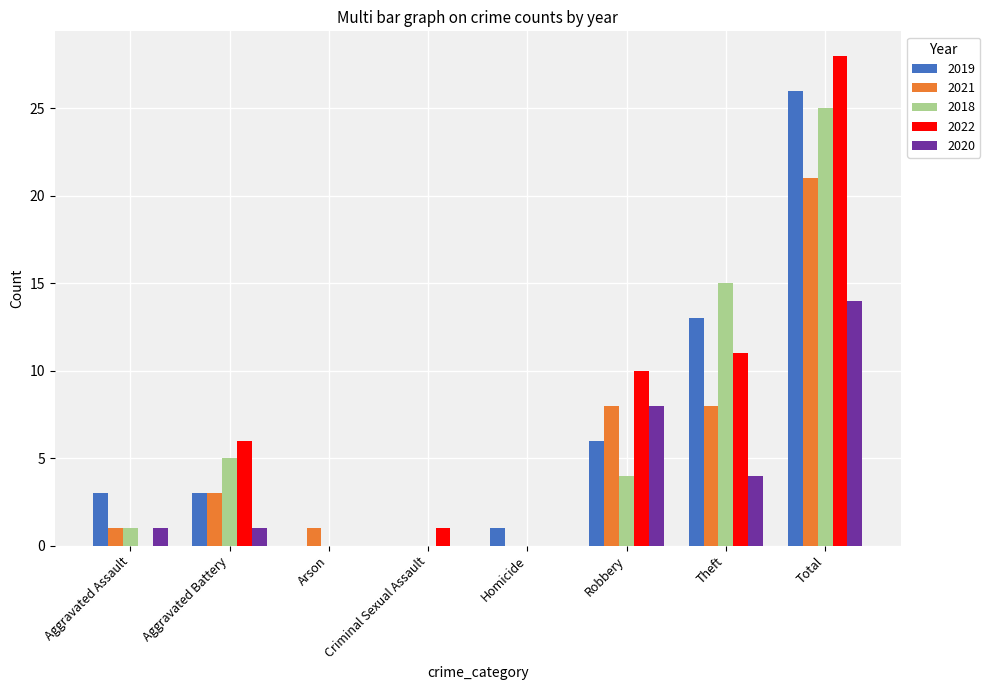

What is the sum of the 2021 values at Aggravated Battery and Homicide?

3